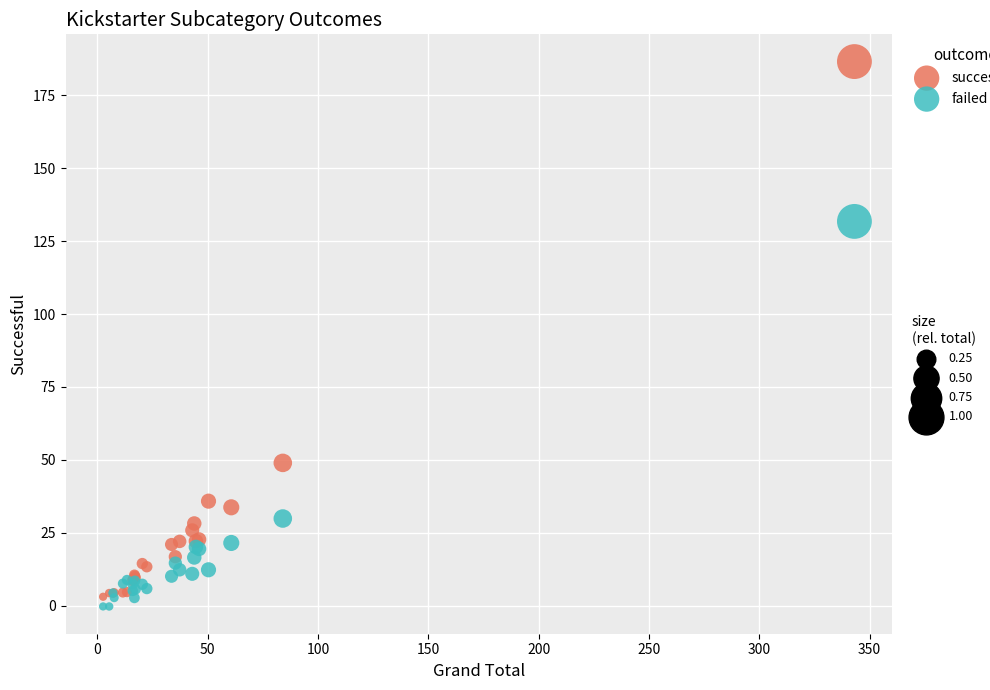

Across all series, what Y value is closest to 93?

131.8